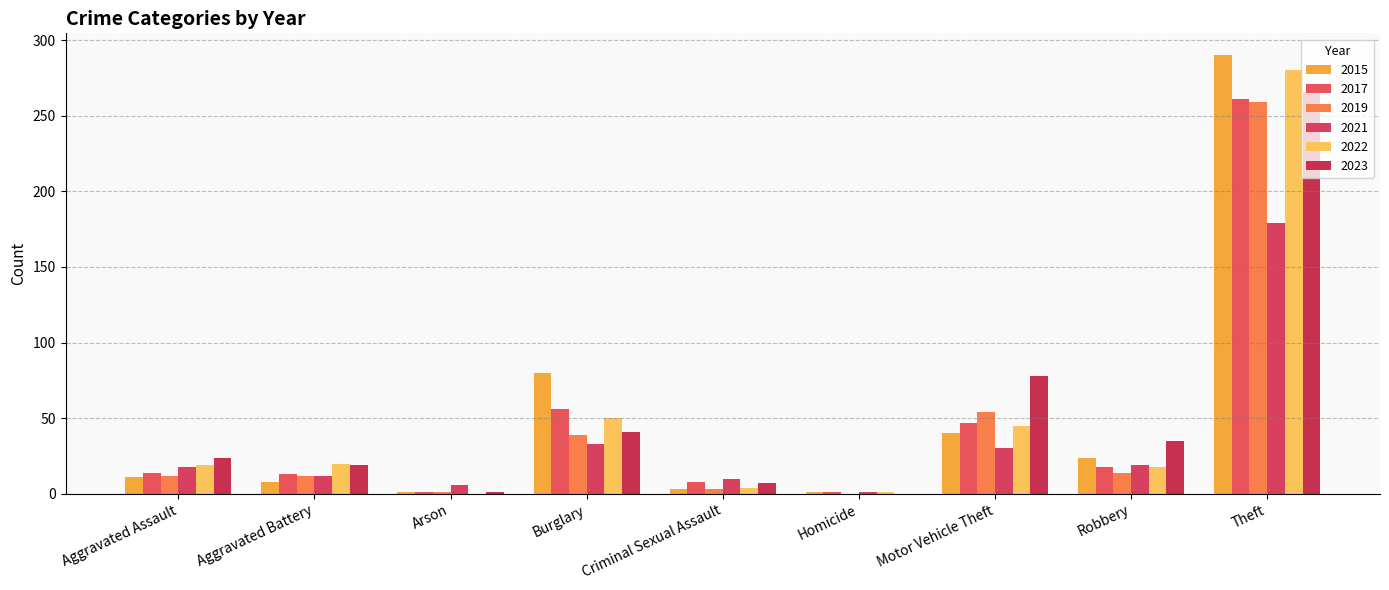

Is it true that 2015 equals 9 at Robbery?

False